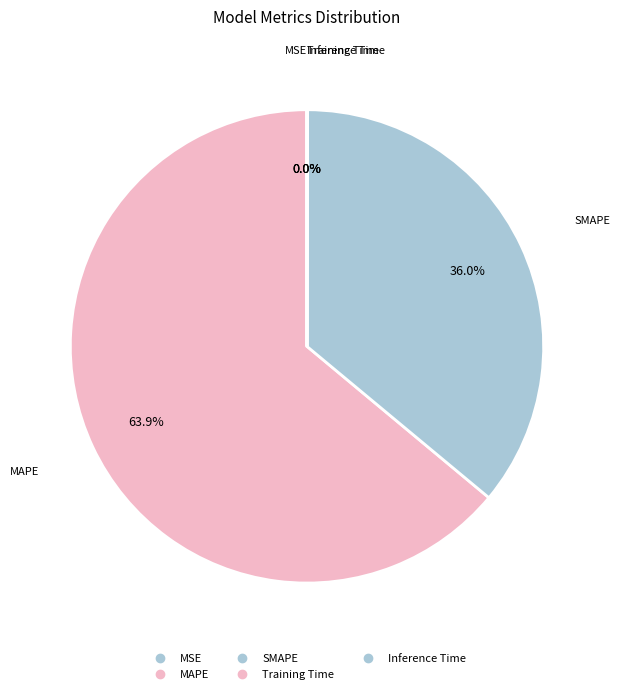

How many slices are in this pie chart?

5